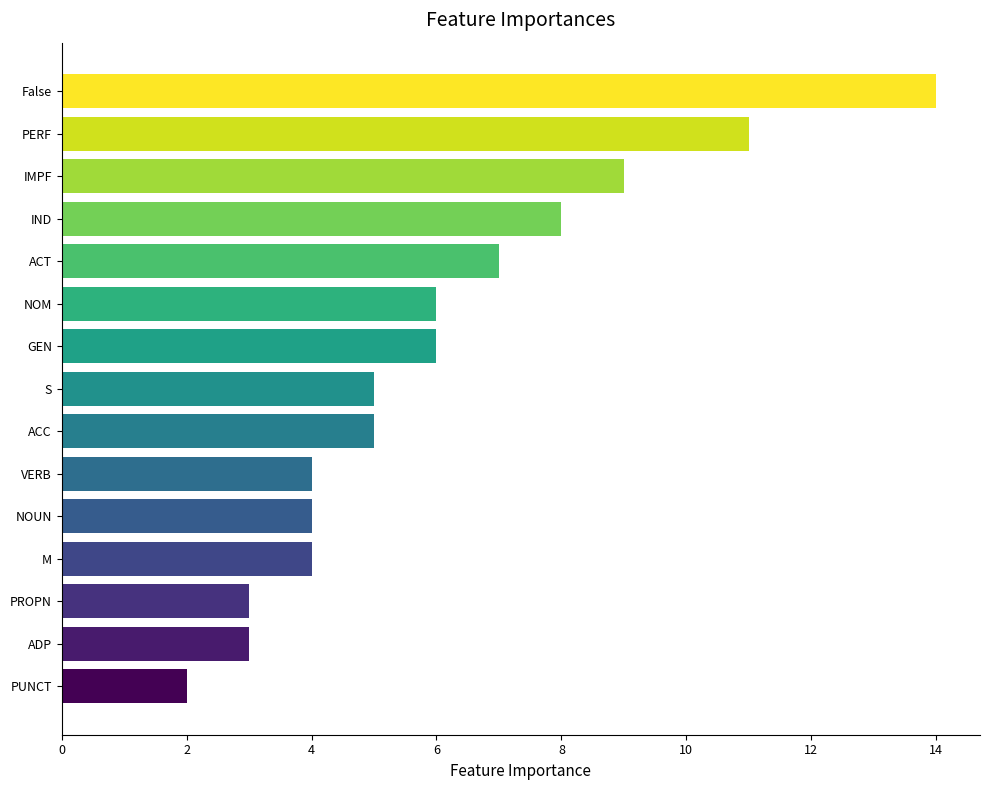

True or false: the data shows 4 at ADP.

False